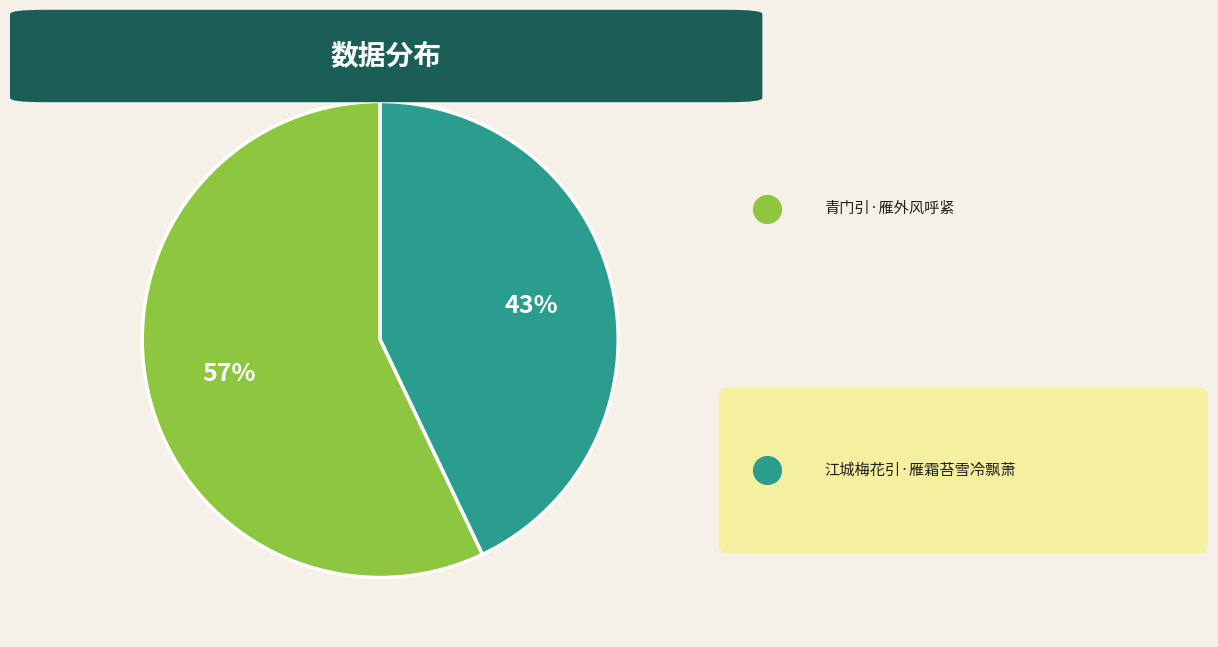

True or false: 江城梅花引·雁霜苔雪冷飘萧 accounts for 32% of the total.

False